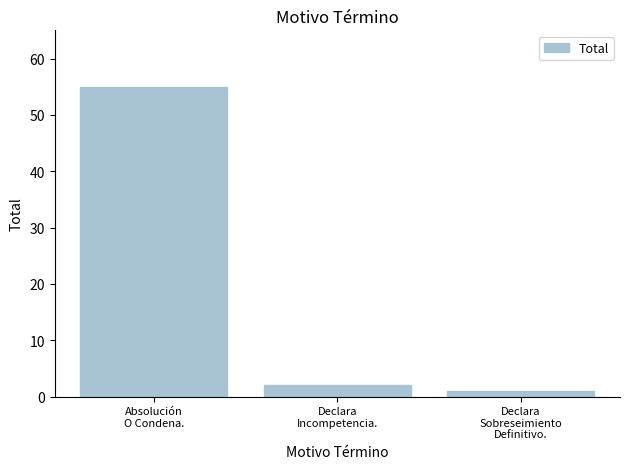

Which label corresponds to the largest value in the chart?

Absolución
O Condena.